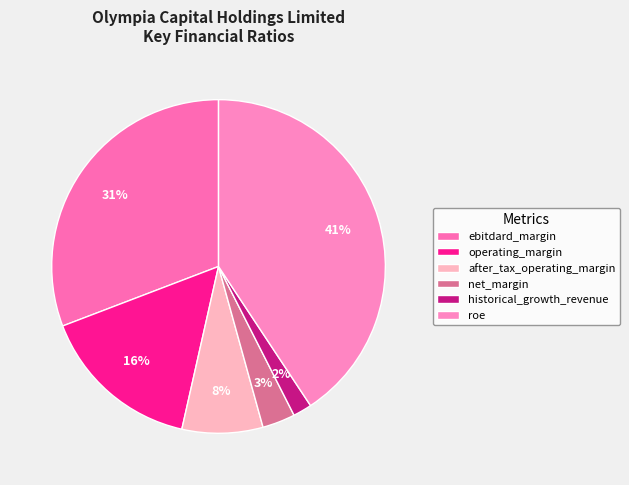

Is it true that historical_growth_revenue is 1% of the pie?

False